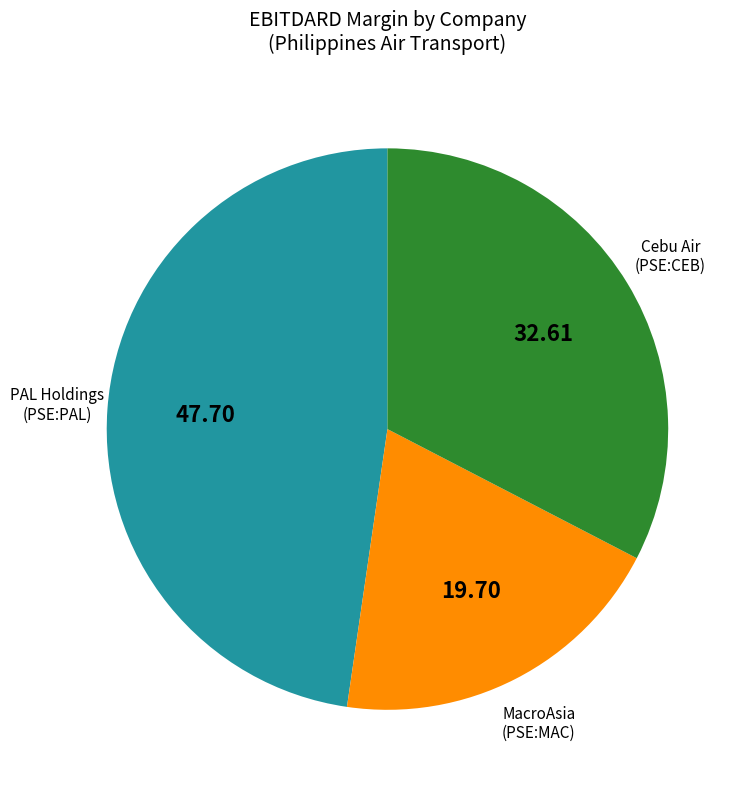

Is there a majority slice in this chart?

No